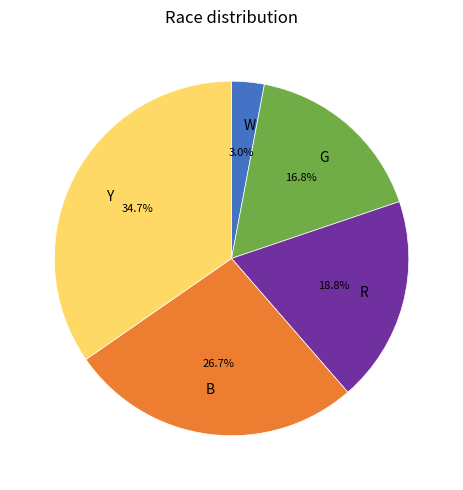

True or false: G accounts for 17% of the total.

True